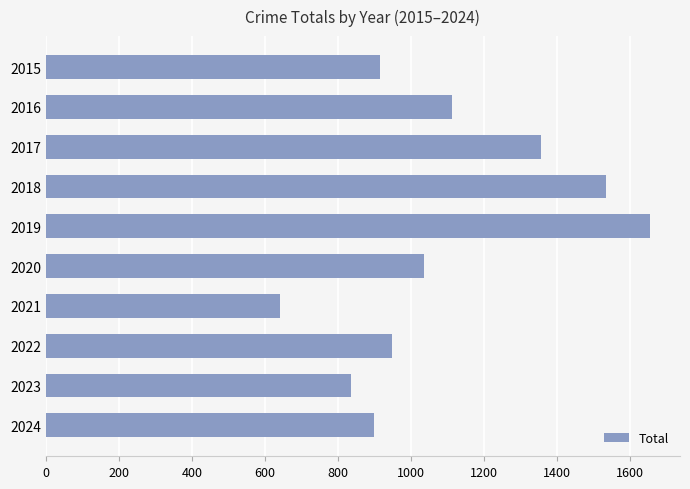

What is the value of the 8th bar from the top?

948